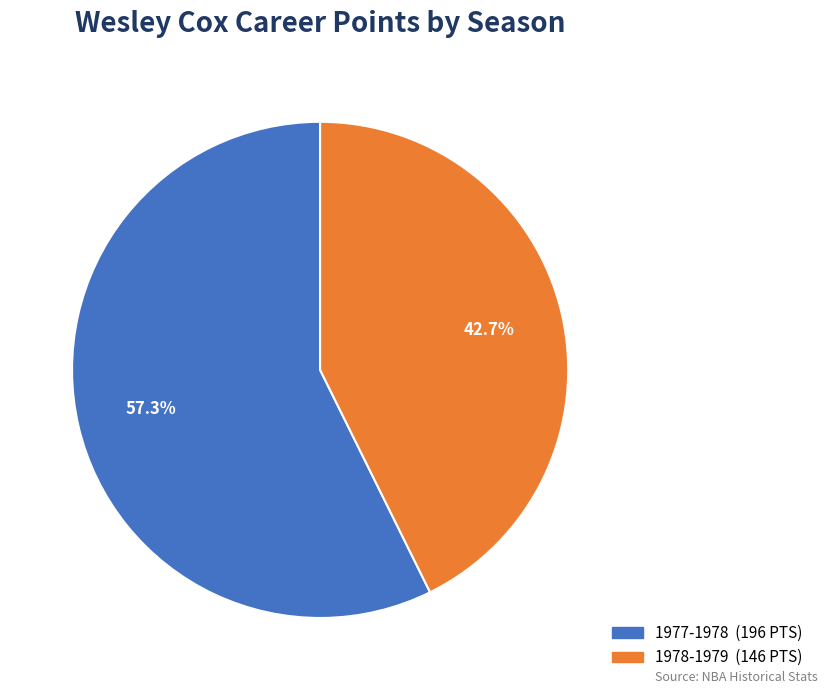

To the nearest percent, what is the combined percentage of 1978-1979 and 1977-1978?

100%